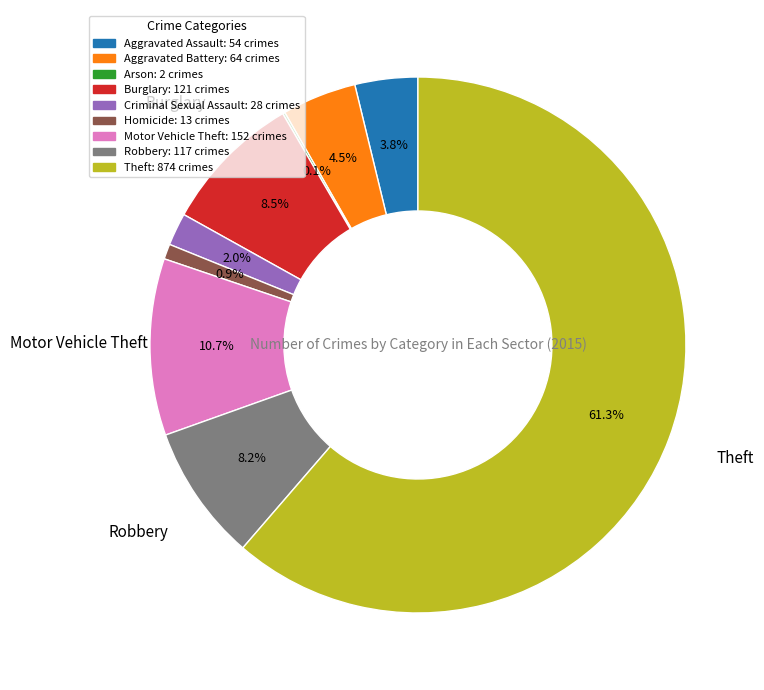

What is the largest slice in the pie chart?

Theft